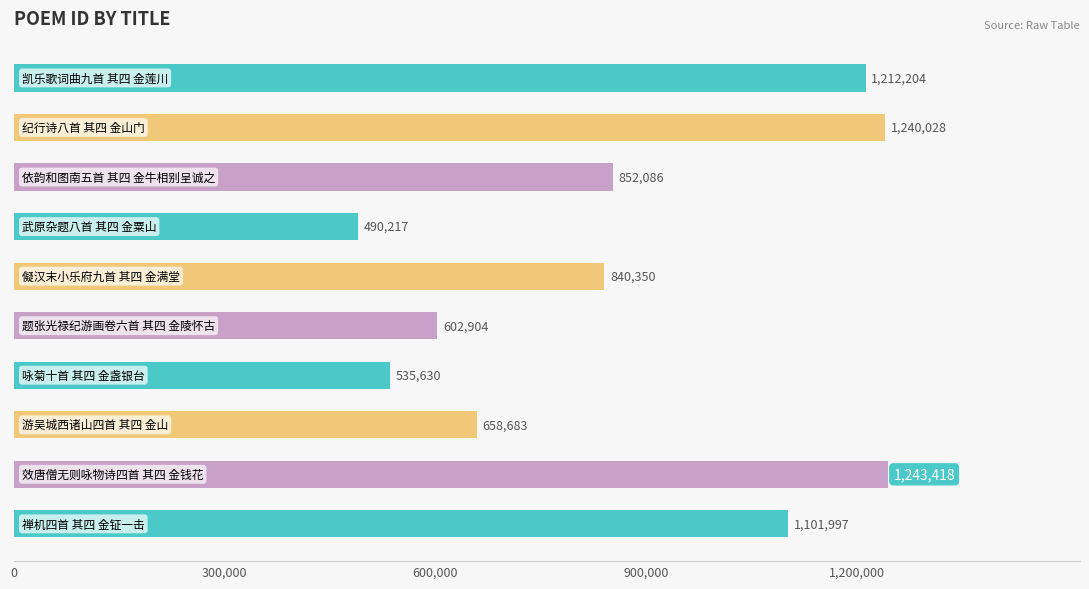

What is the maximum value shown in the chart?

1243418